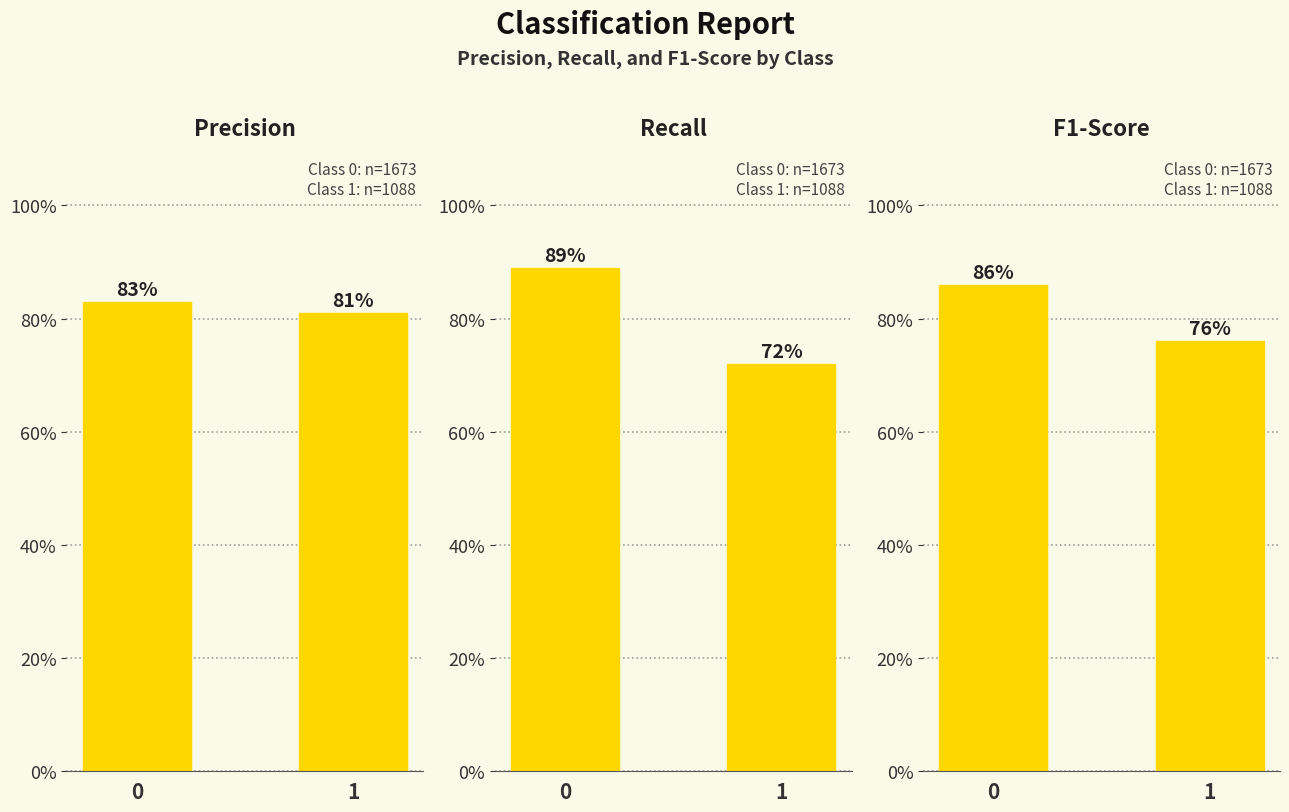

At 1, list the series in order from smallest to largest.

recall, f1-score, precision